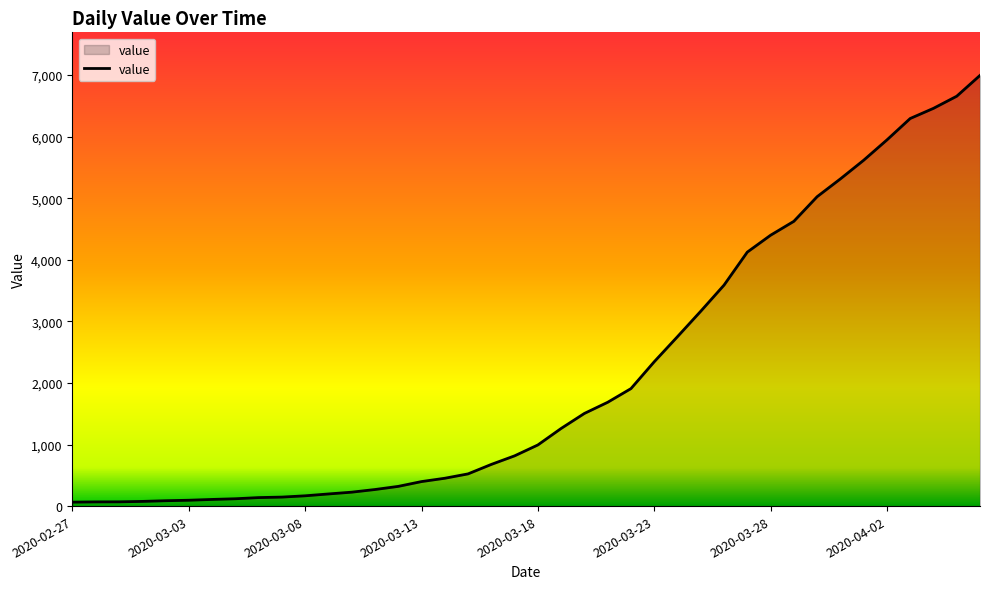

What is the difference between the maximum and minimum values?

6931